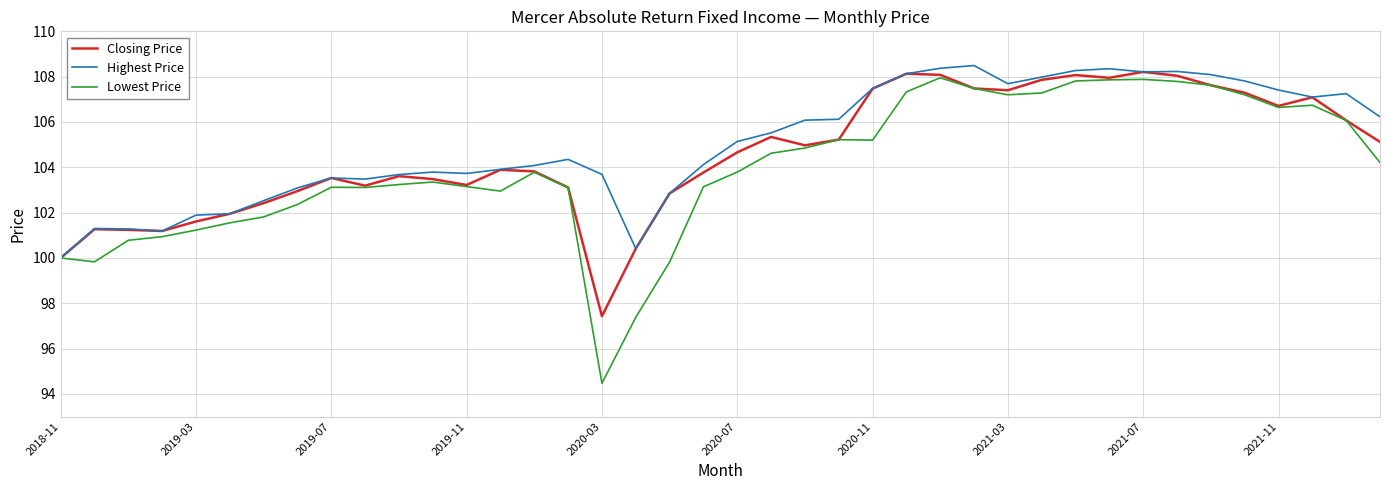

What is the highest value of the Closing Price series?

108.2